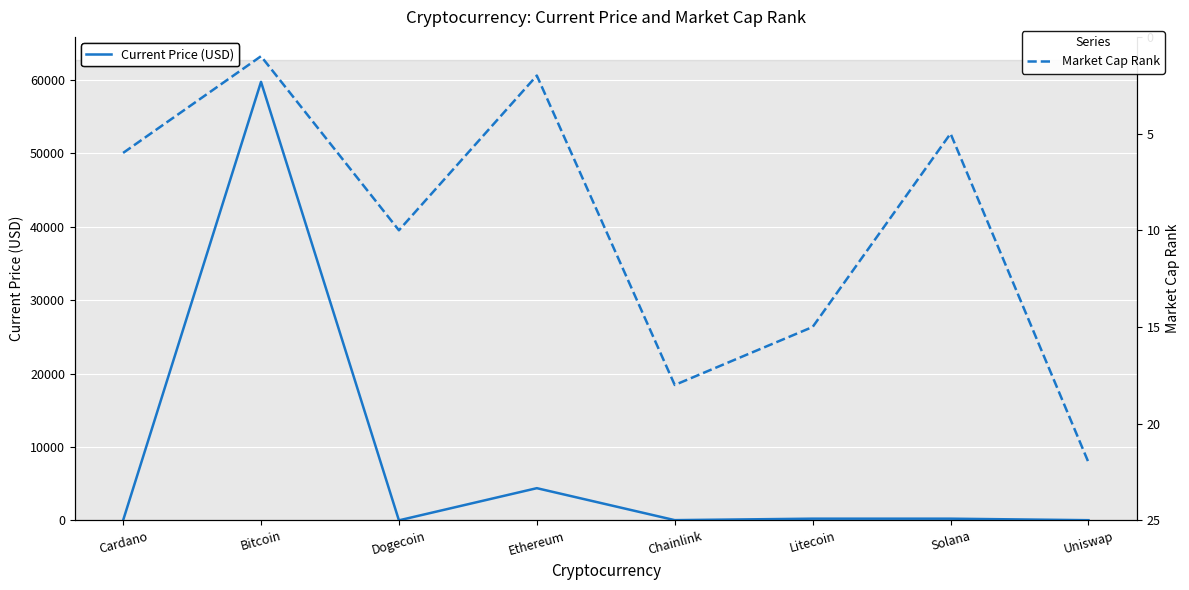

True or false: Current Price (USD) and Market Cap Rank intersect in this chart.

True